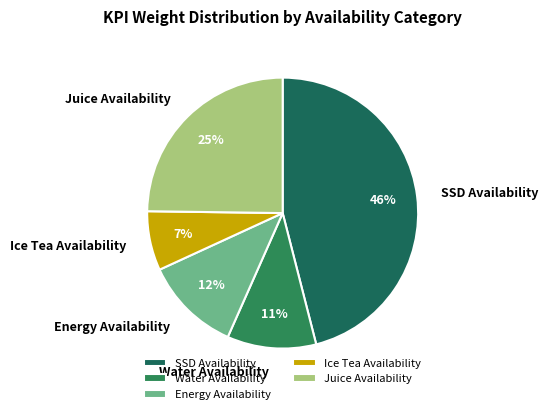

Which slice is the smallest?

Ice Tea Availability